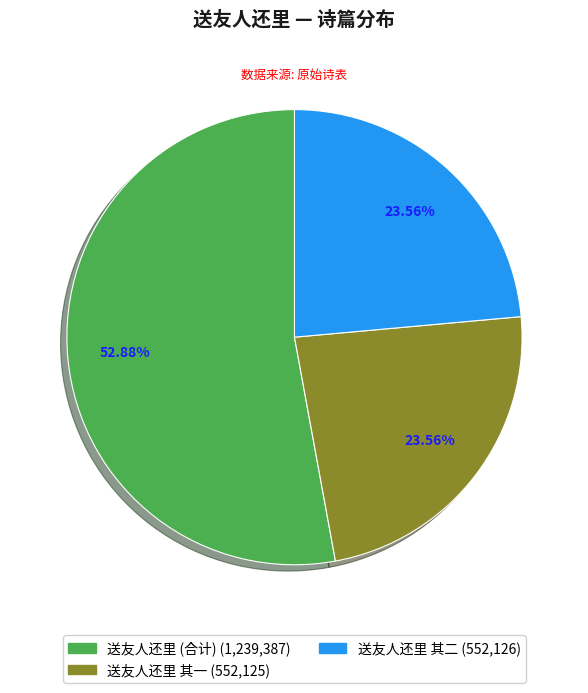

How many slices are in this pie chart?

3